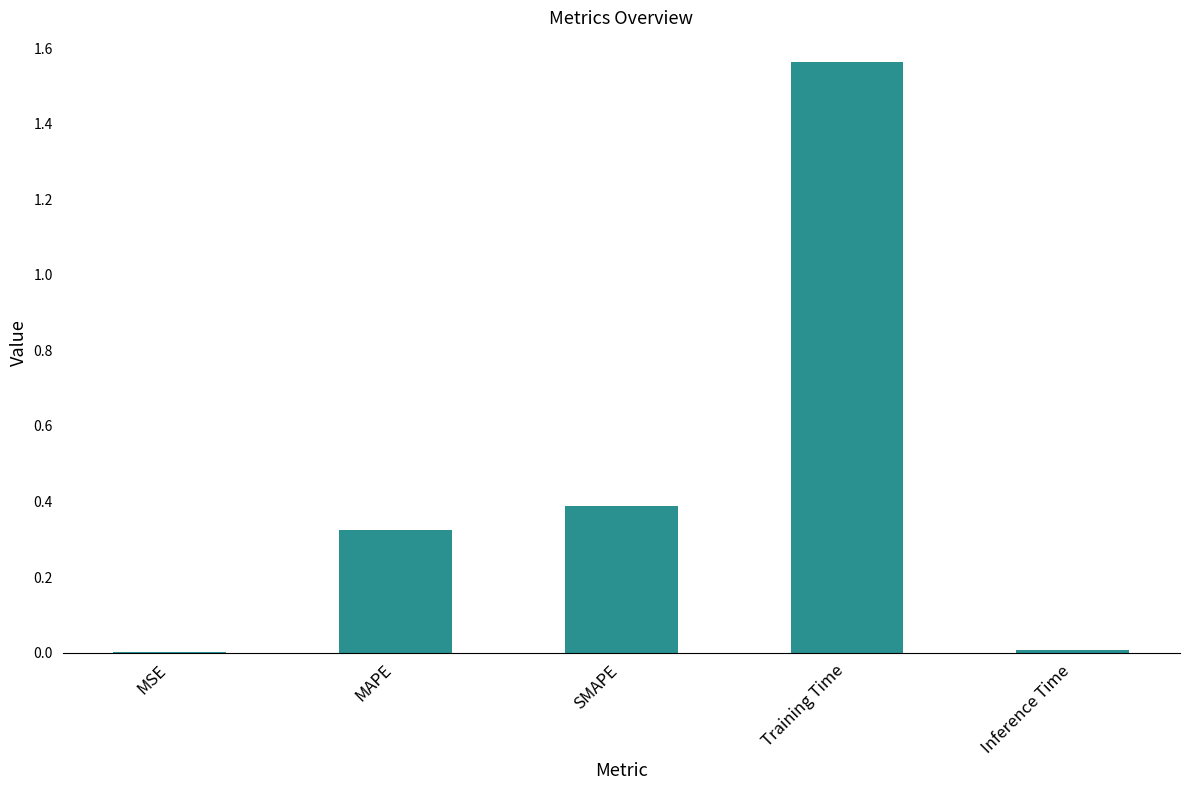

Which has a higher value, MSE or SMAPE?

SMAPE